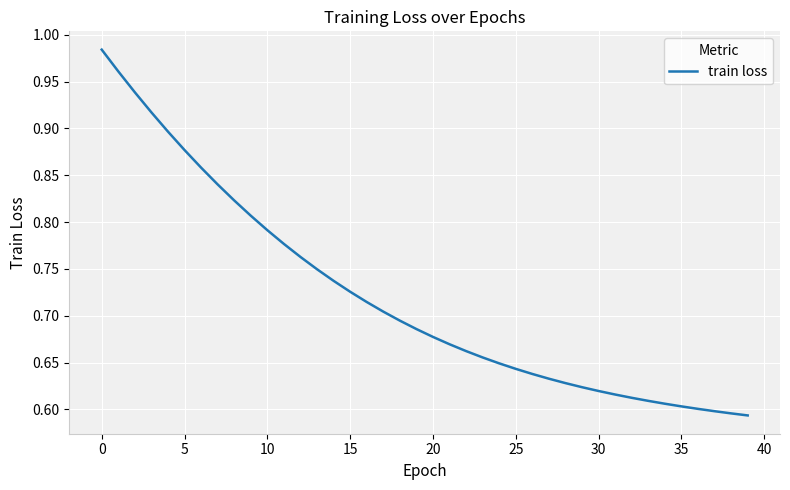

What is the difference between the maximum and minimum values?

0.4